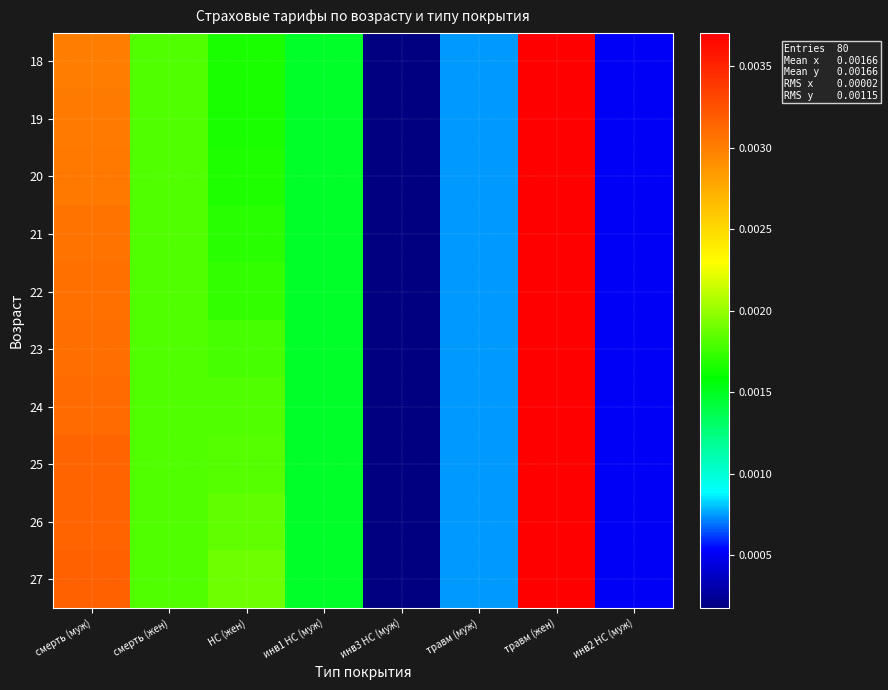

Which series has the largest total across all categories?

27